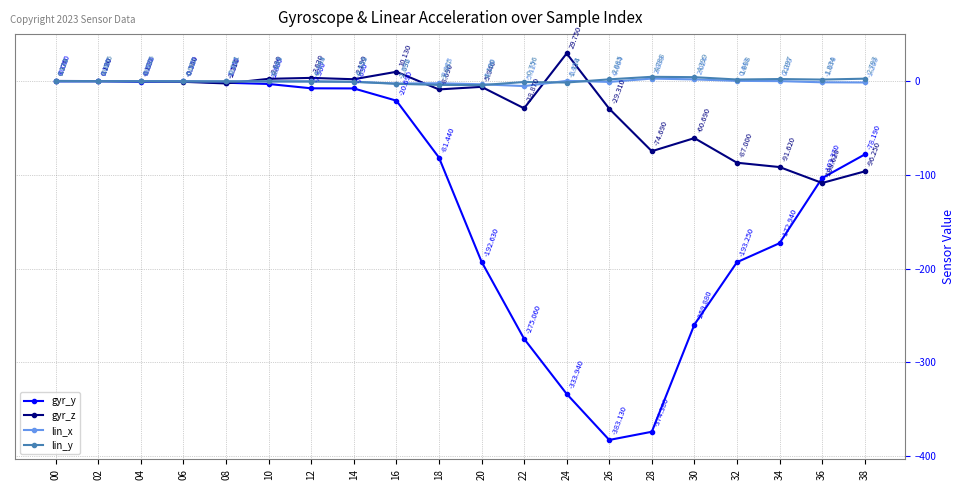

True or false: gyr_y has more than 2 interior local peaks.

False